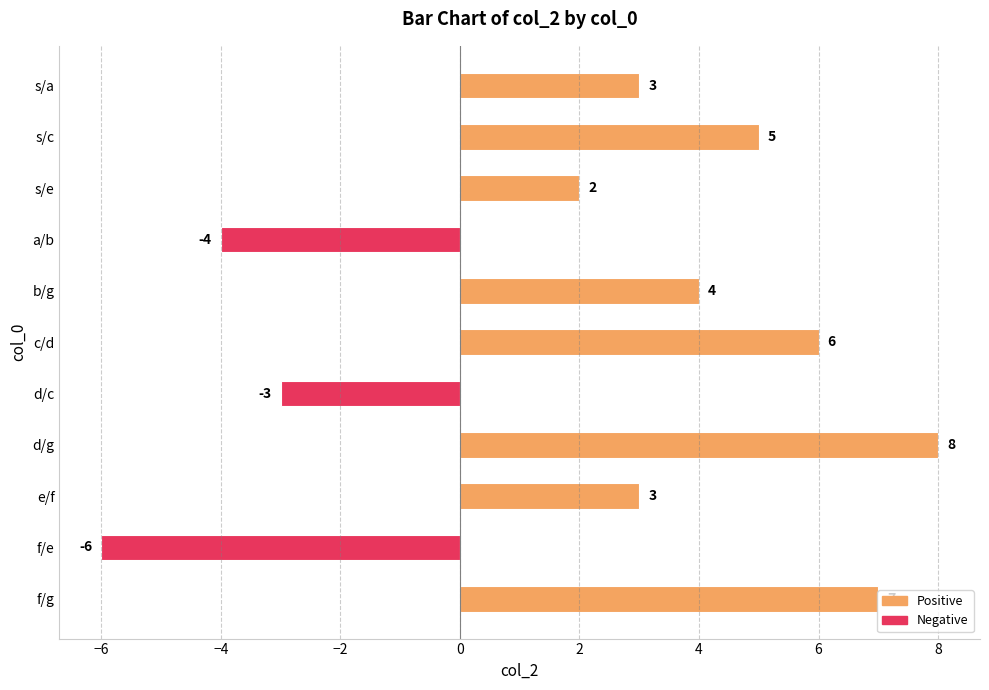

How many bars are there in total?

11